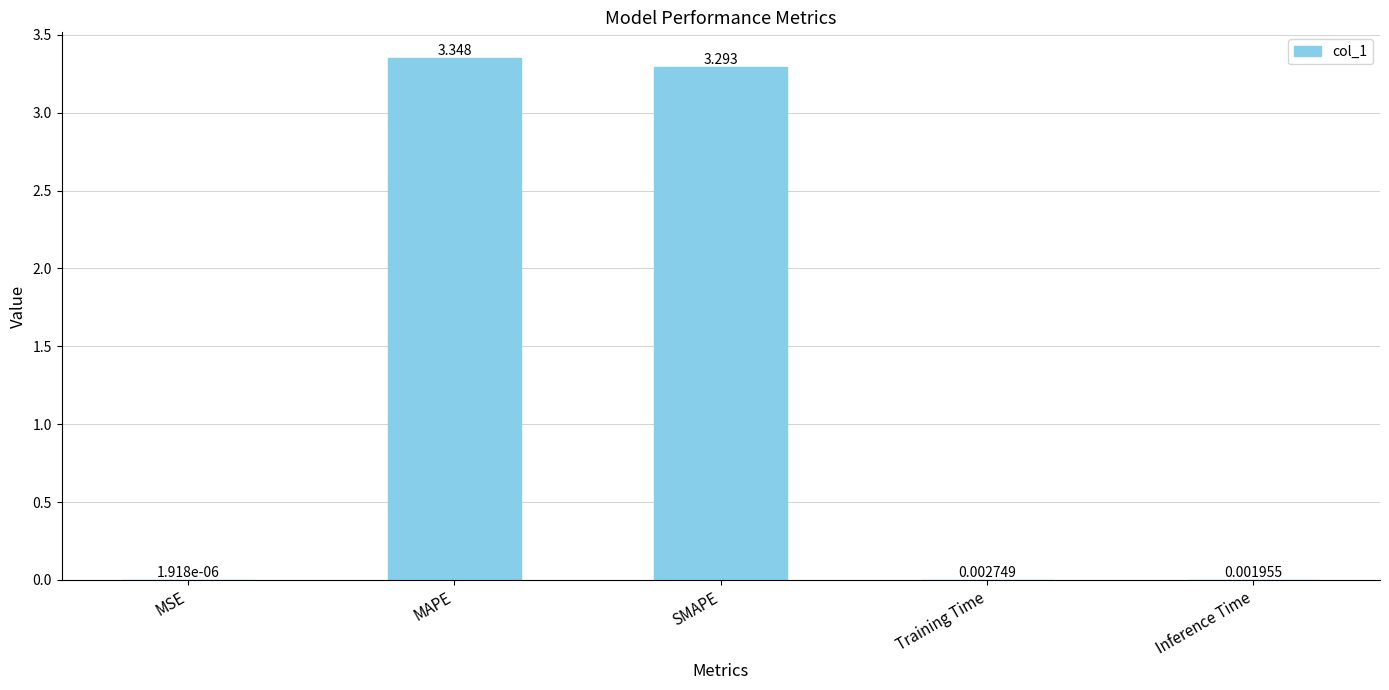

Between MSE and Training Time, which is larger?

Training Time